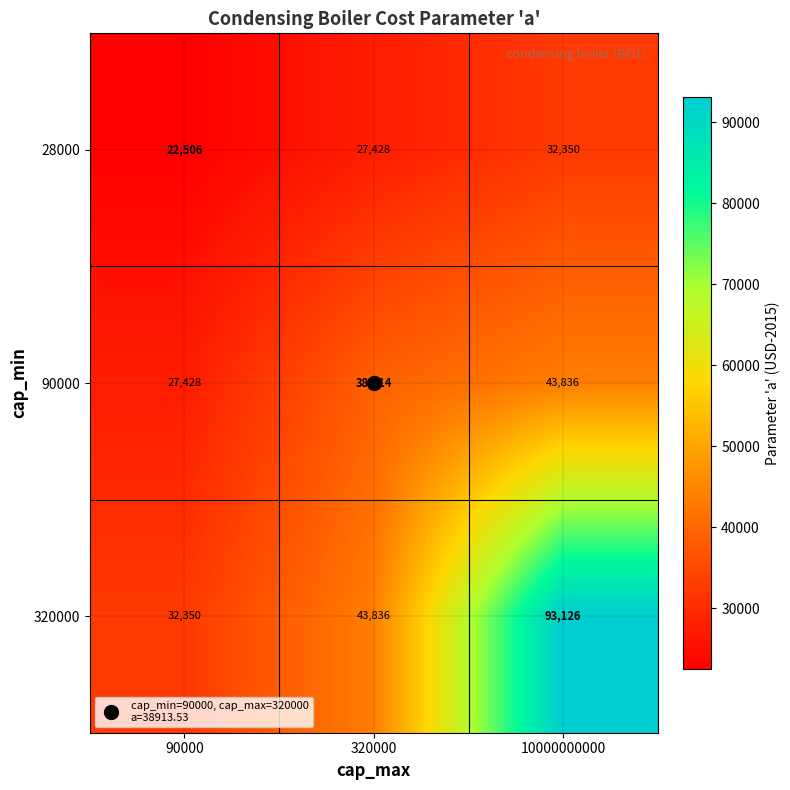

Which series has the largest total across all categories?

320000